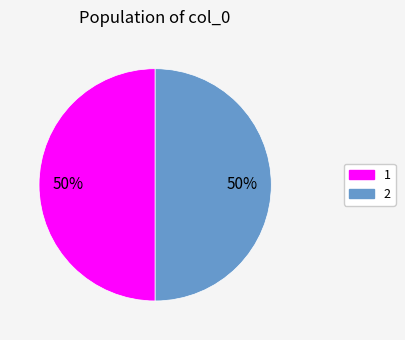

To the nearest percent, what is the average slice percentage?

50%